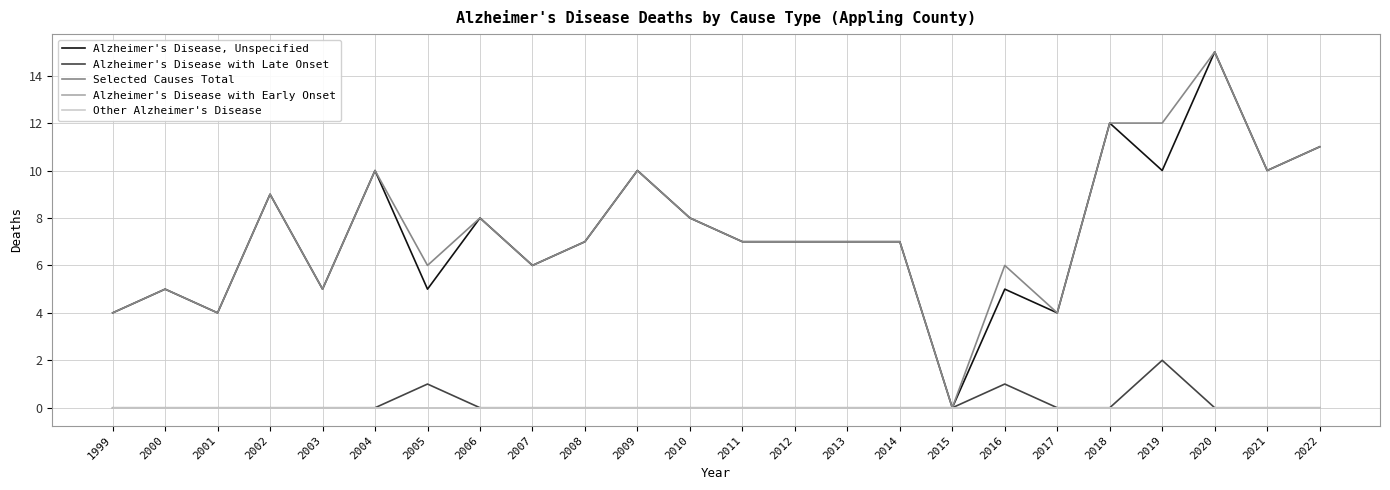

Is this an area chart (filled region under the line)?

No